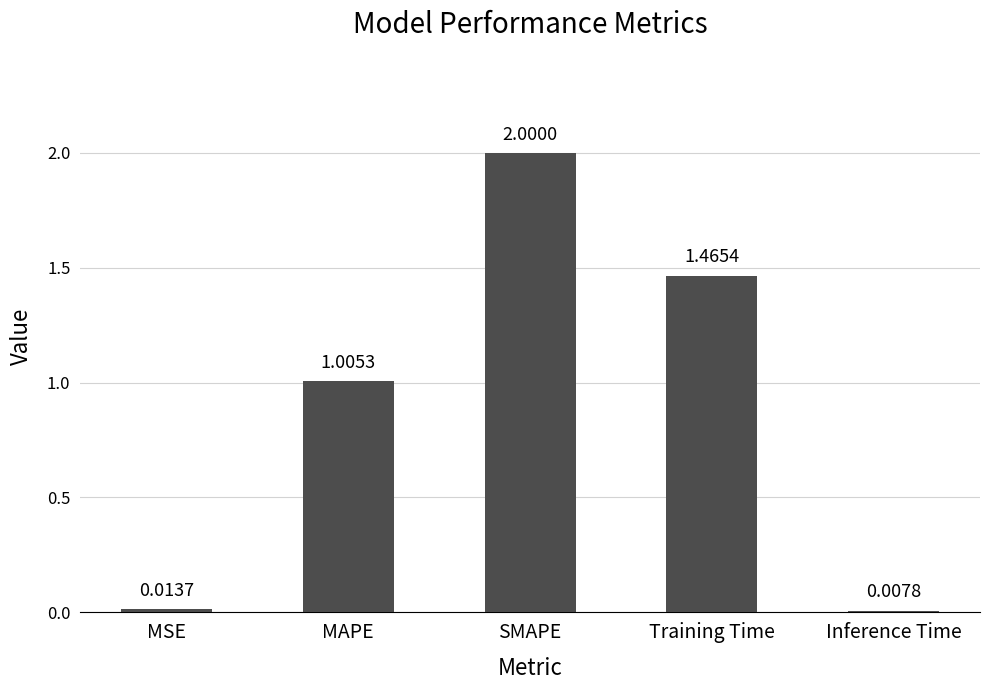

What is the greatest value displayed?

2.0